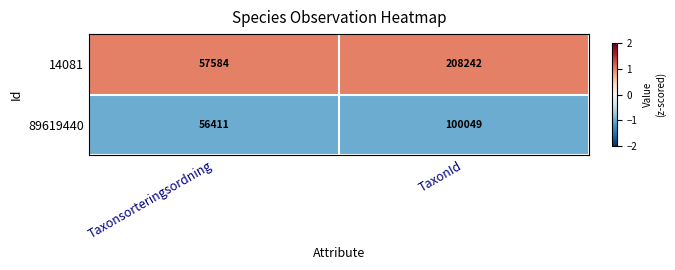

List the series in order of their peak value, lowest first.

89619440, 14081